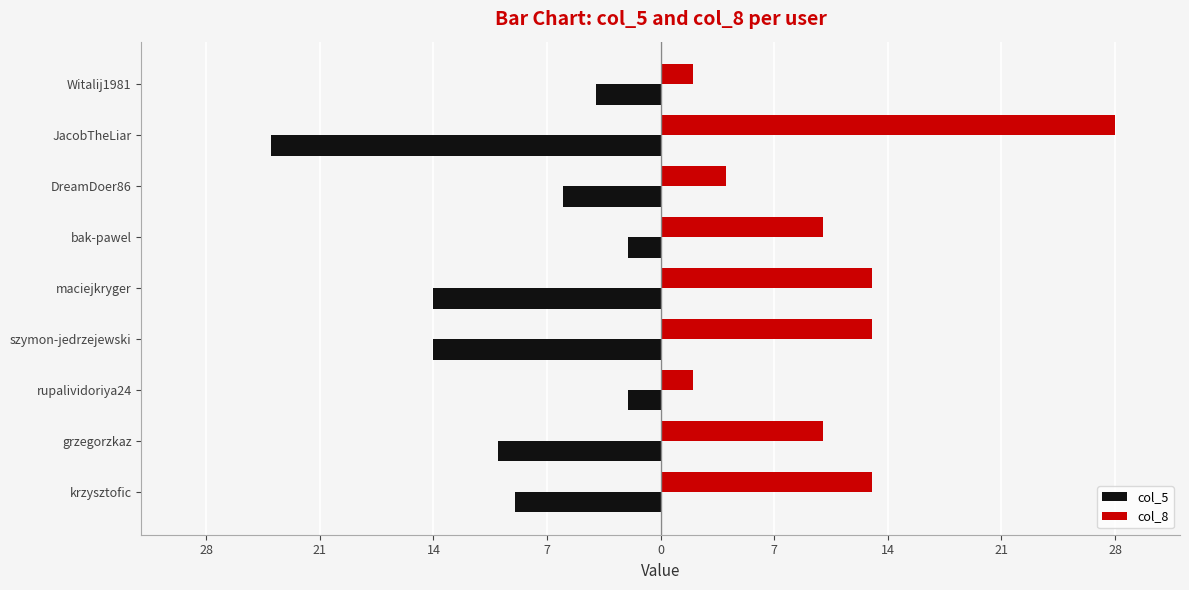

What are all the series names shown in the legend?

col_5, col_8